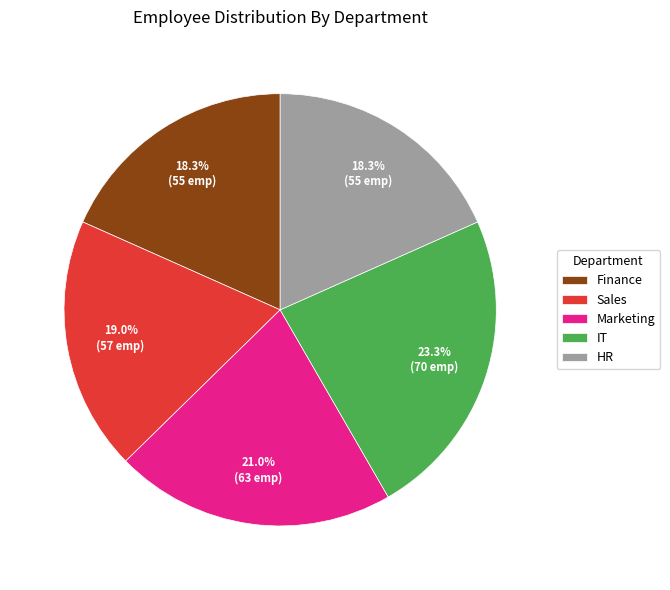

Which slice is the largest?

IT